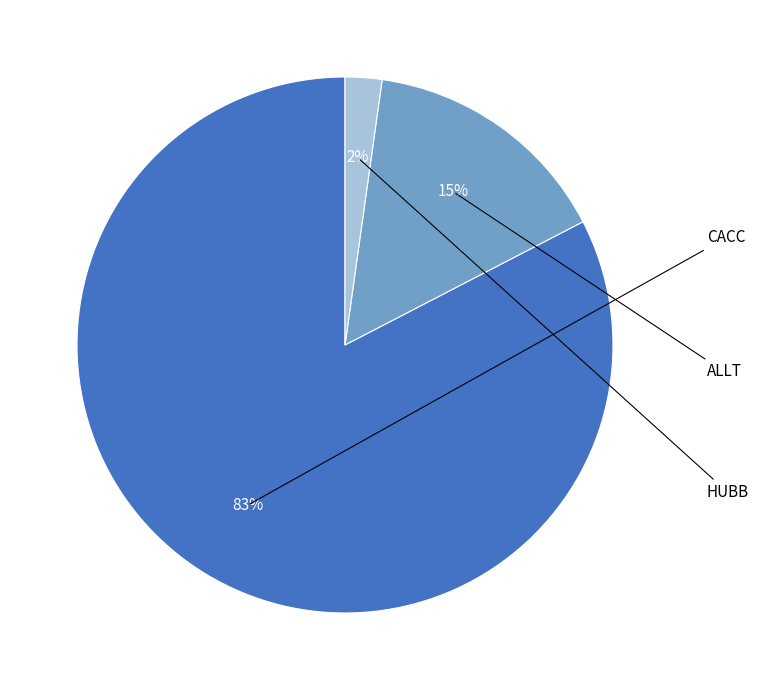

What percentage is the HUBB slice, to the nearest percent?

2%